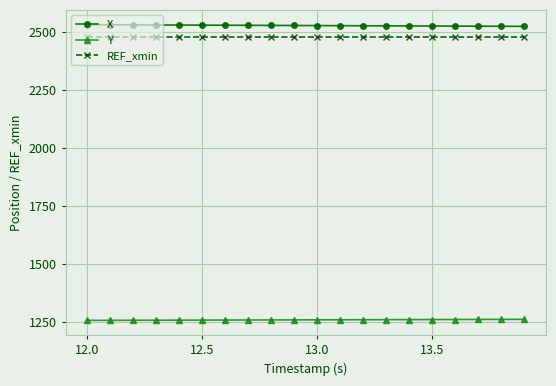

At how many categories does at least one series exceed 1399?

20